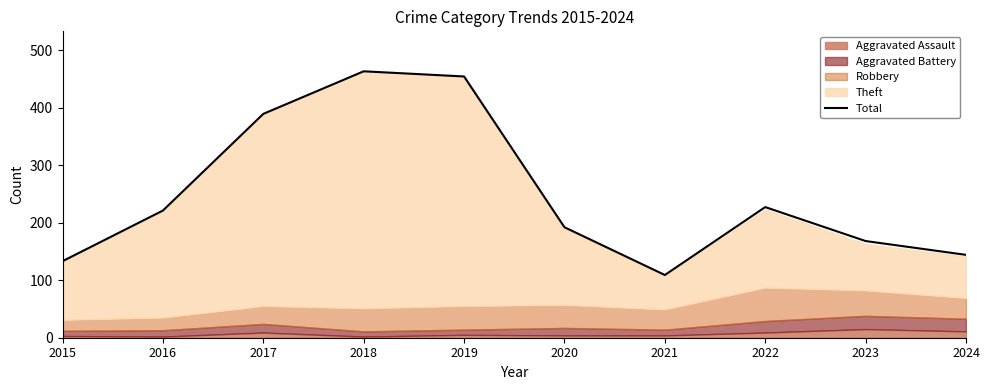

What is the greatest value displayed?

463